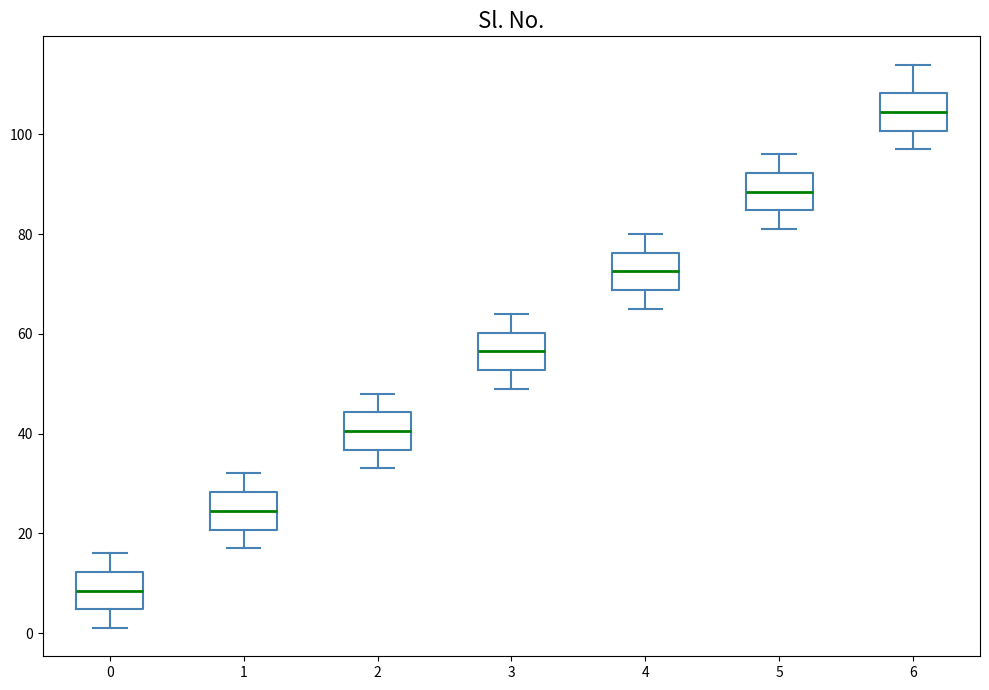

Where does the lower whisker of the box at x = 4 end on the y-axis? The values are not printed on the chart, so give them approximately, as read against the axis.

66